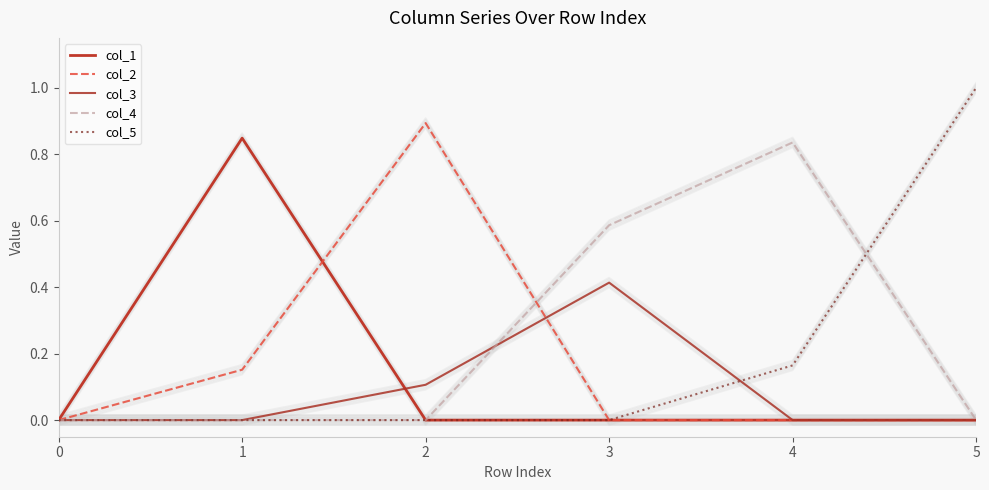

Reading left to right, what are all the values shown in this chart?

col_1: 0.0	0.8	0.0	0.0	0.0	0.0
col_2: 0.0	0.2	0.9	0.0	0.0	0.0
col_3: 0.0	0.0	0.1	0.4	0.0	0.0
col_4: 0.0	0.0	0.0	0.6	0.8	0.0
col_5: 0.0	0.0	0.0	0.0	0.2	1.0